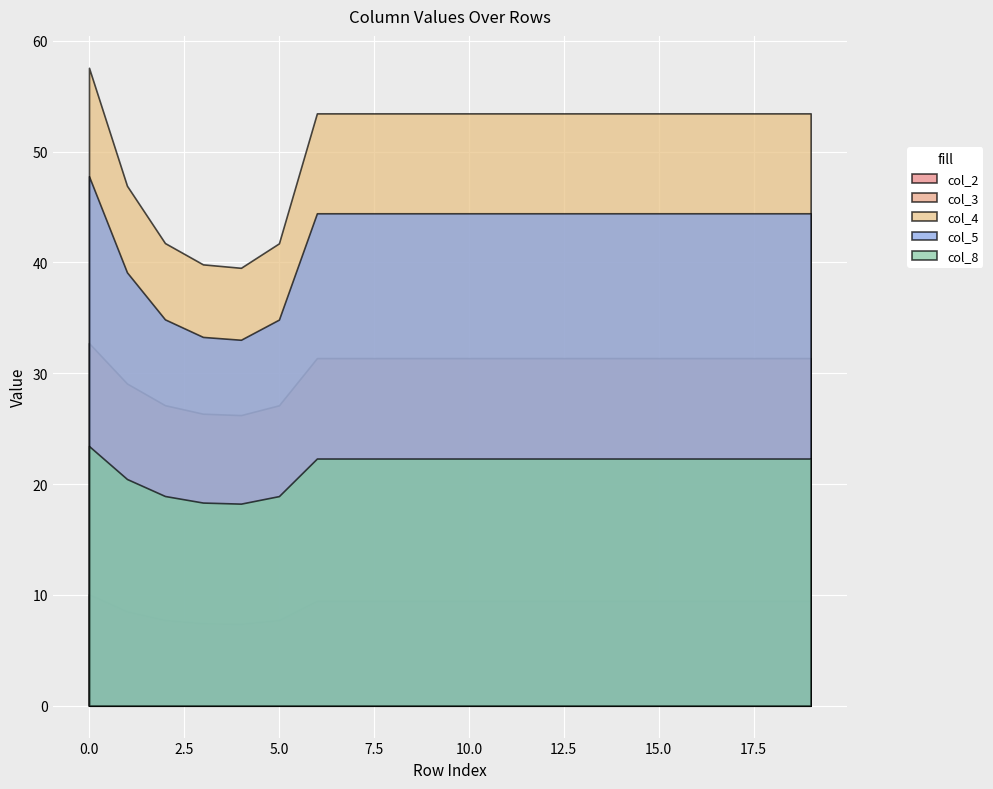

What is the value of the col_3 point at the 3rd from the left?

27.1